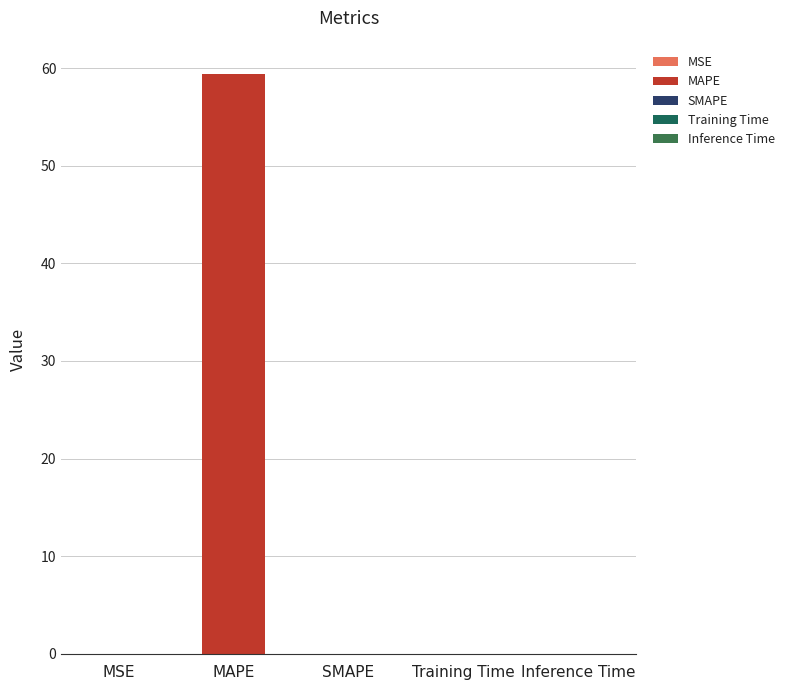

Is it true that the value at MSE is 0.0?

True